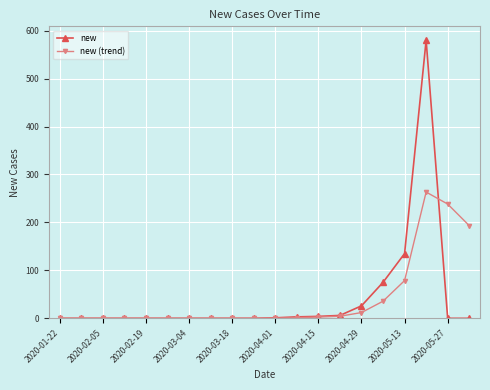

List the series in order of their peak value, highest first.

new, new (trend)